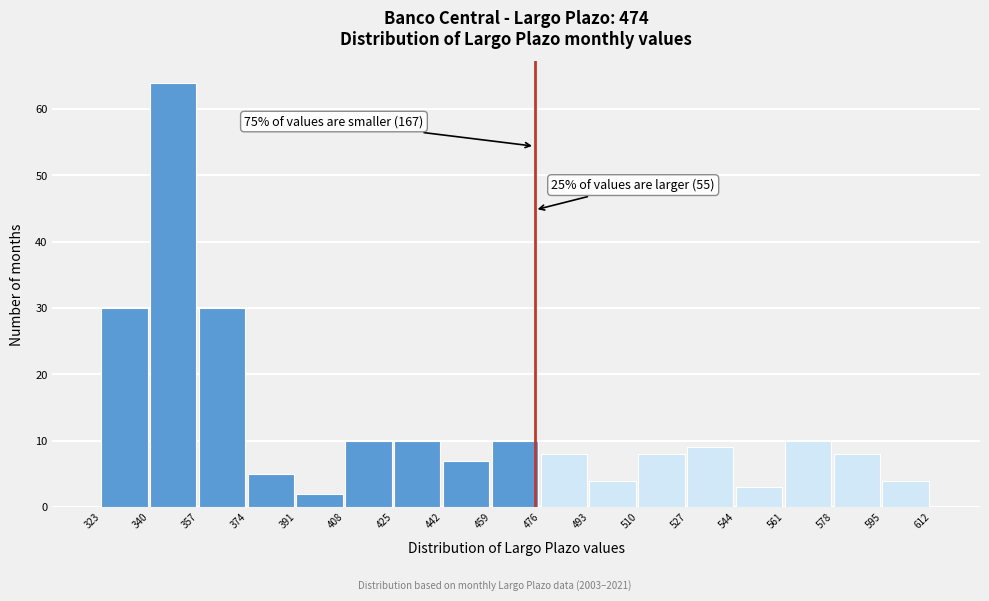

Over which range of the x-axis is the bar tallest?

340 to 357